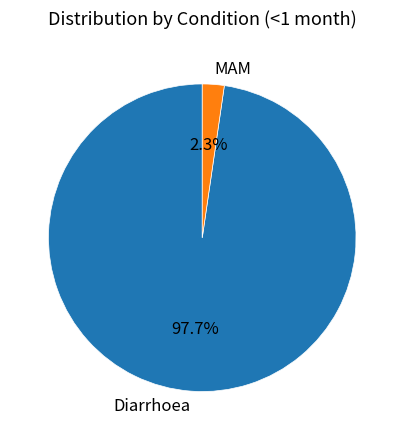

Do Diarrhoea and MAM together represent more than half of the pie?

Yes